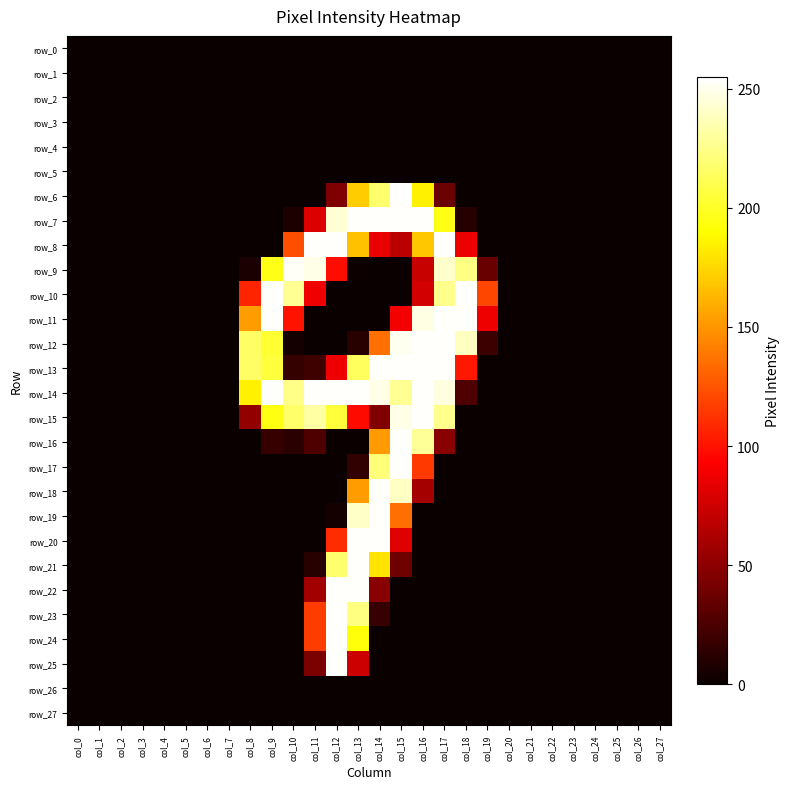

What is the difference between the maximum and minimum values in the row_16 series?

254